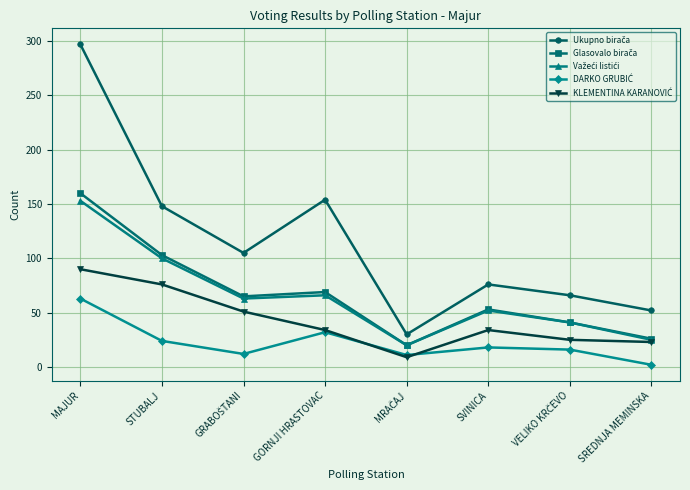

What is the maximum value shown in the chart?

297